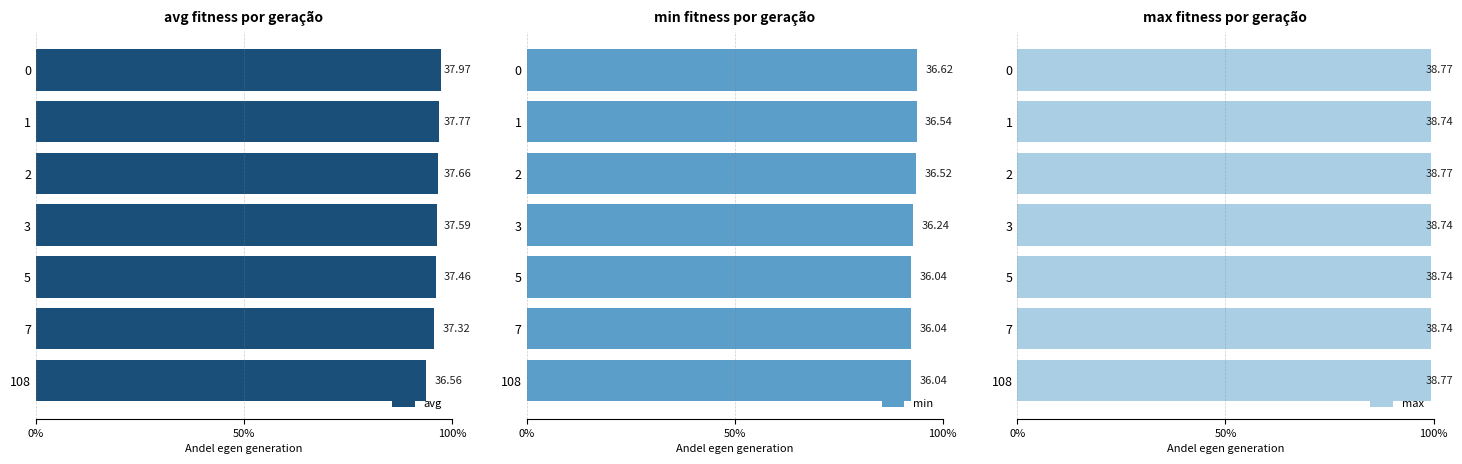

At 2, list the series in order from smallest to largest.

min, avg, max